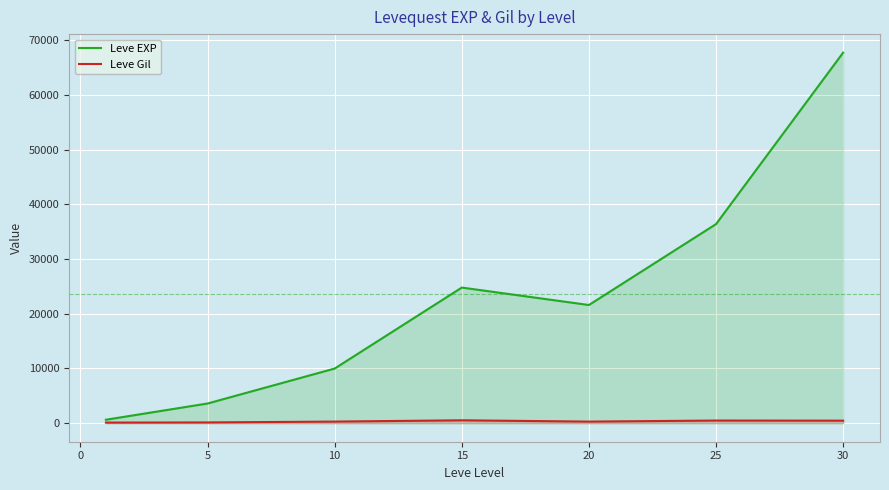

Rank the series by their maximum value, from lowest to highest.

Leve Gil, Leve EXP